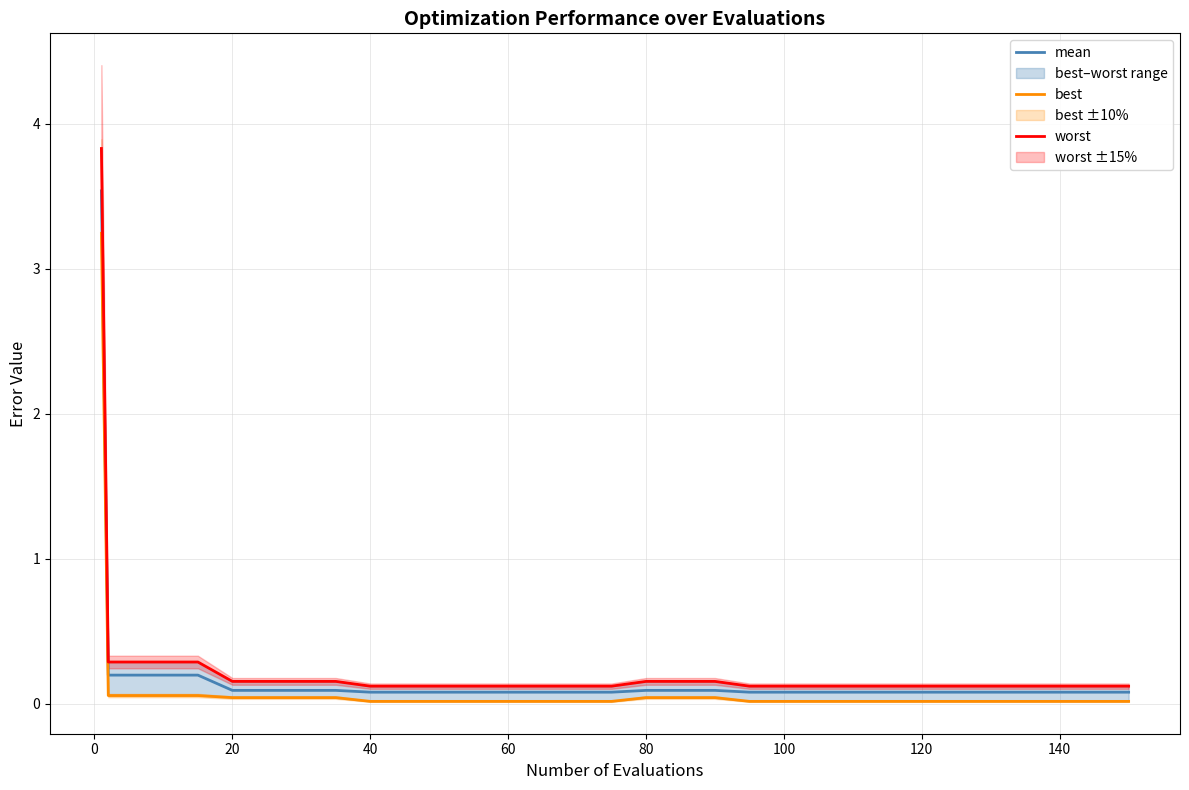

How many distinct data groups are displayed?

3